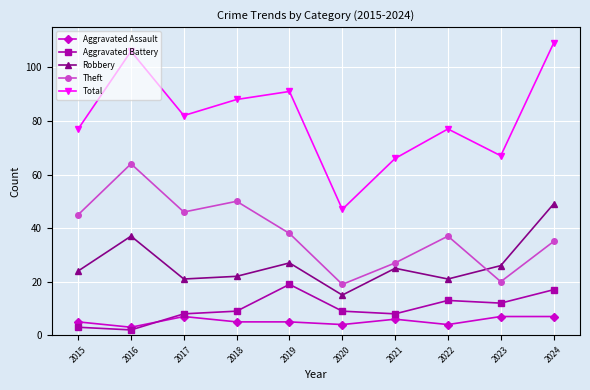

What is the spread (max minus min) of values at 2015?

74